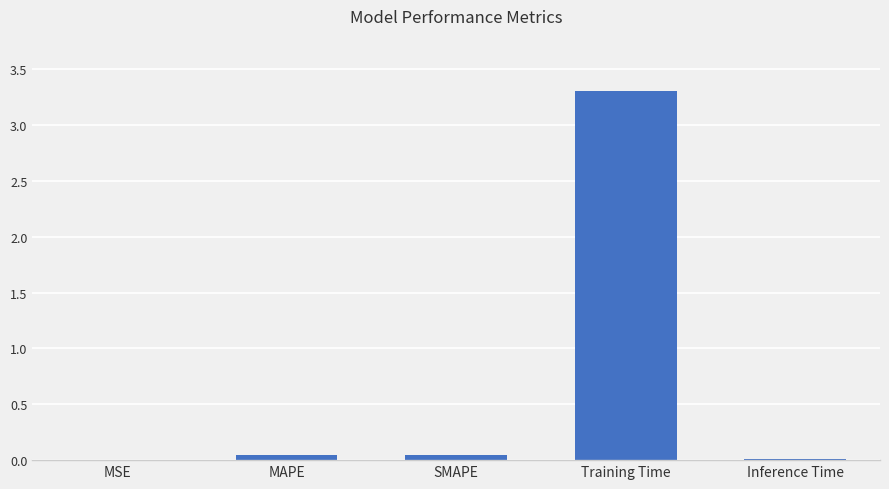

What is the greatest value displayed?

3.3